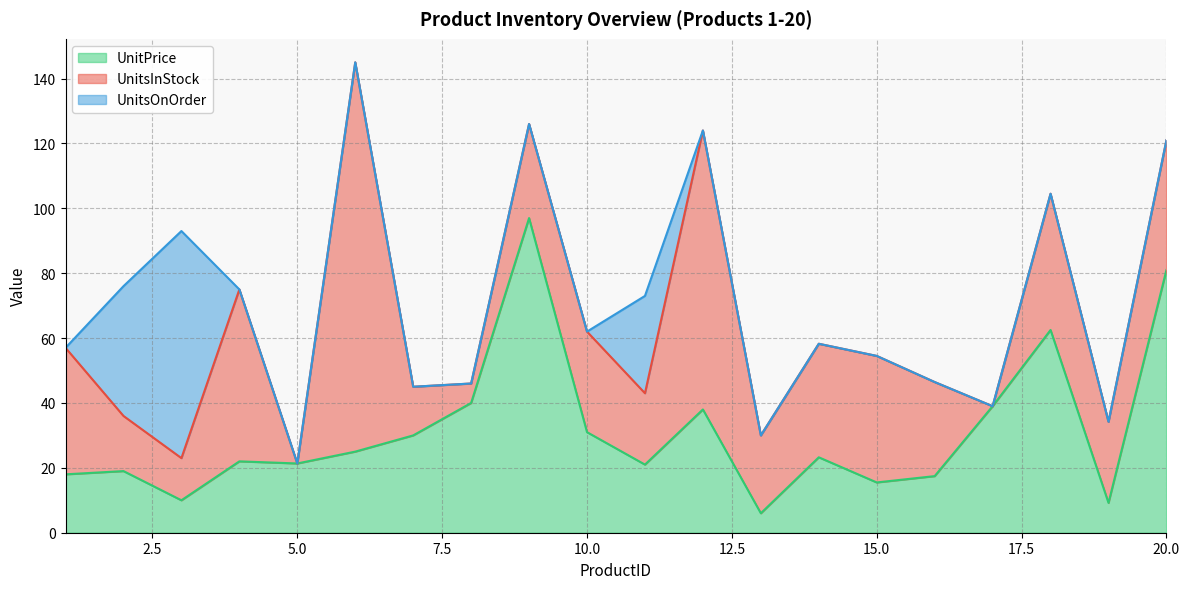

Which series has the largest total across all categories?

UnitsInStock